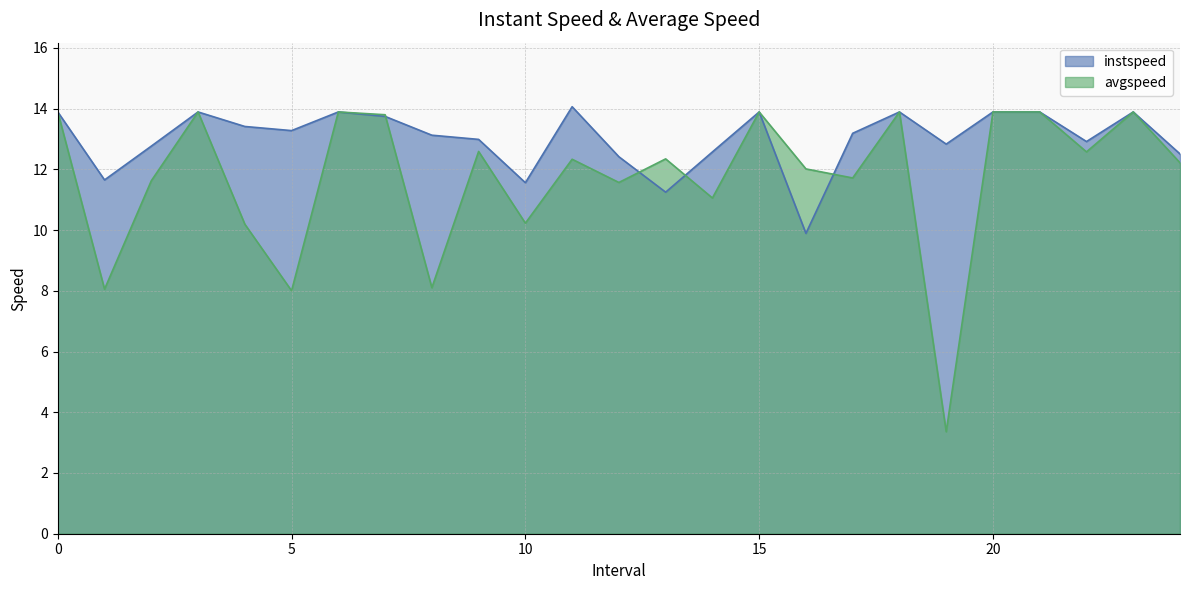

Where do instspeed and avgspeed first cross each other?

7.0 and 8.0